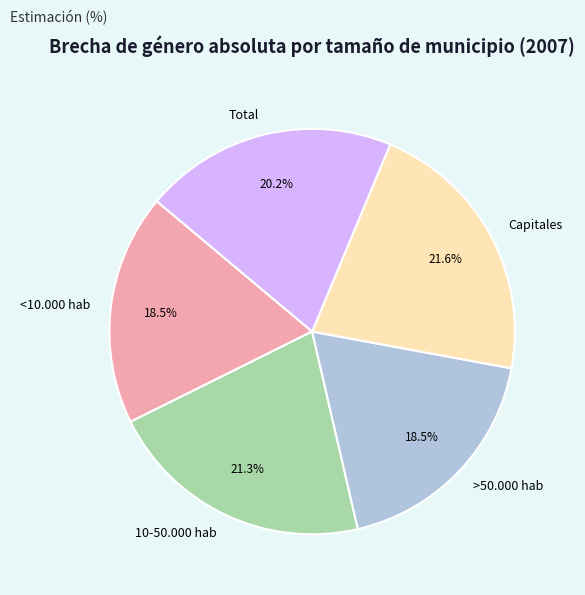

What is the ratio of the value at <10.000 hab to the value at 10-50.000 hab?

0.9